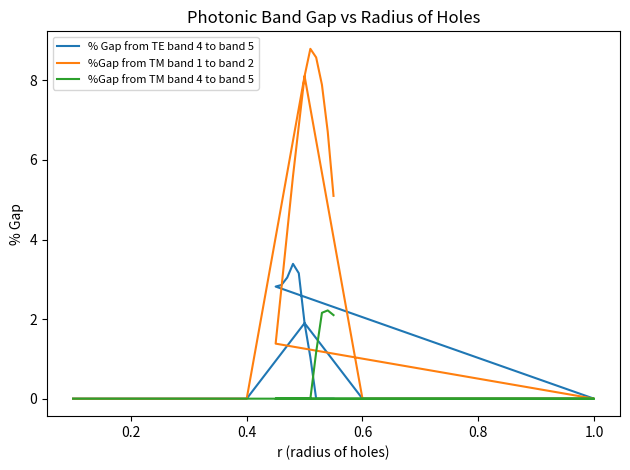

How many positive values does the % Gap from TE band 4 to band 5 series have?

8